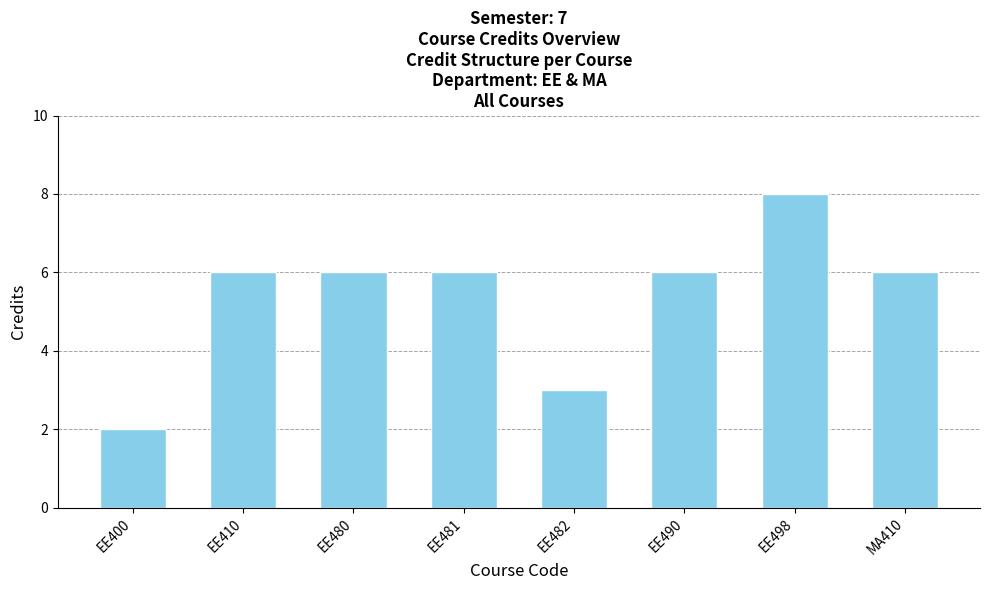

How many distinct data groups are displayed?

1